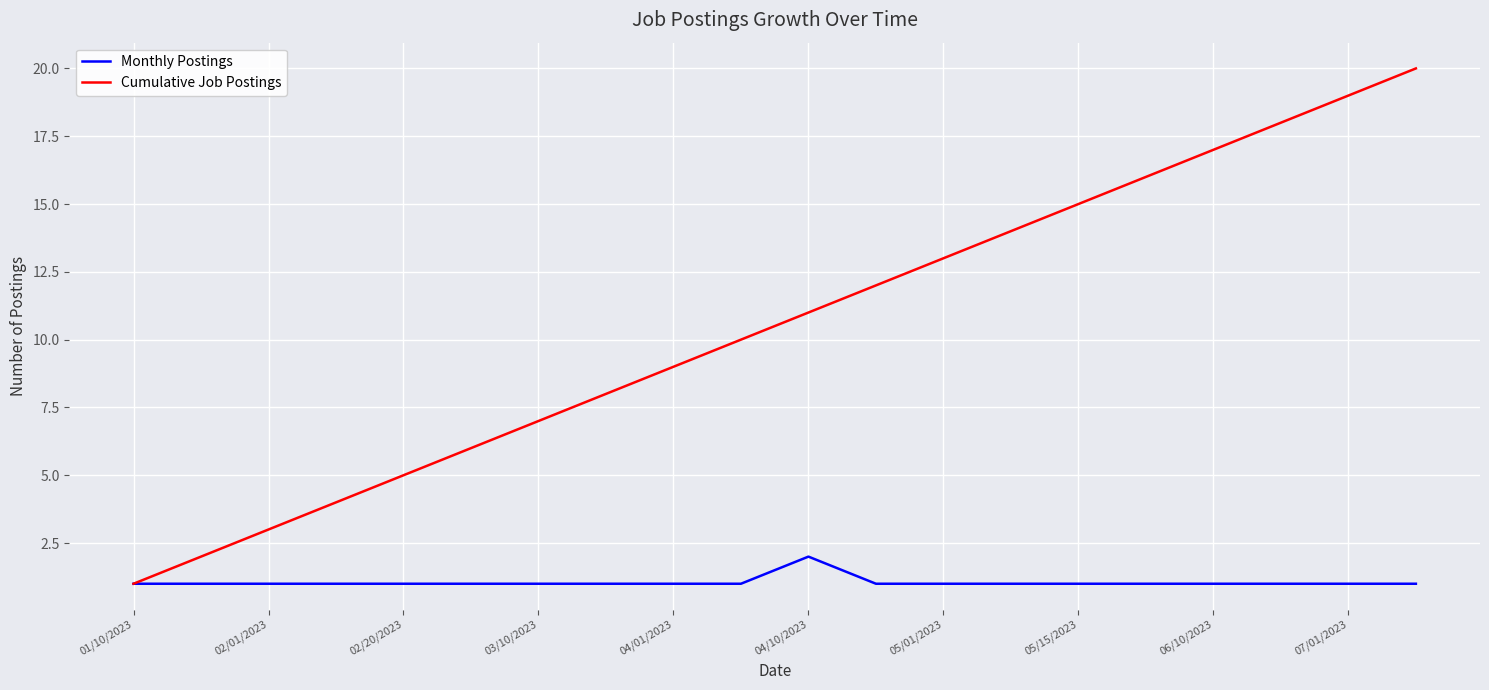

What is the maximum value shown in the chart?

20